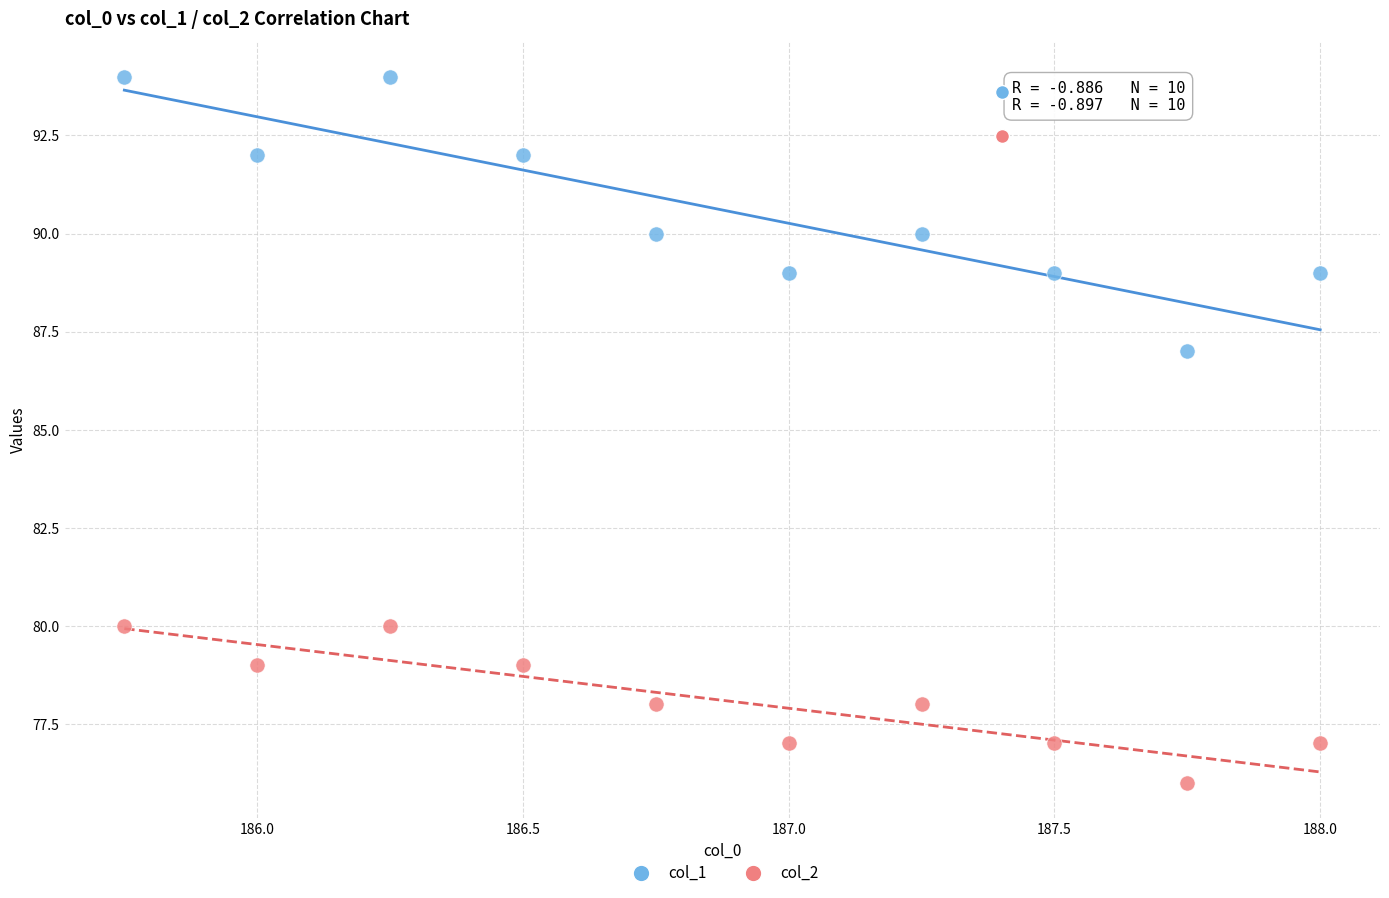

What are all the series names shown in the legend?

col_1, col_2